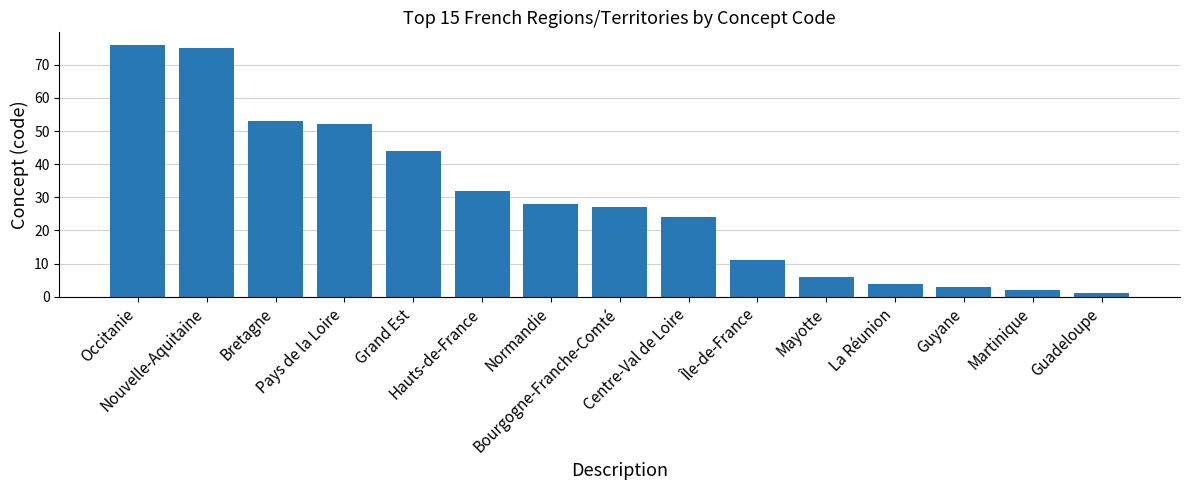

What is the approximate value at Bretagne, to the nearest 5?

55